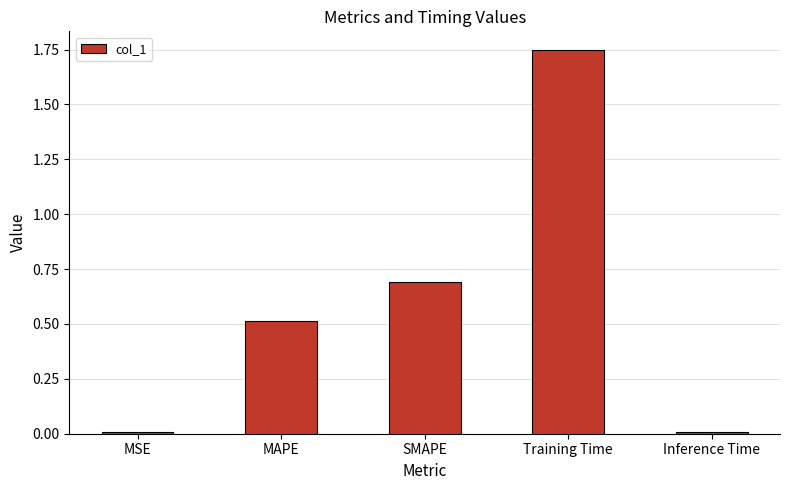

What is the value of the 3rd bar from the left?

0.7